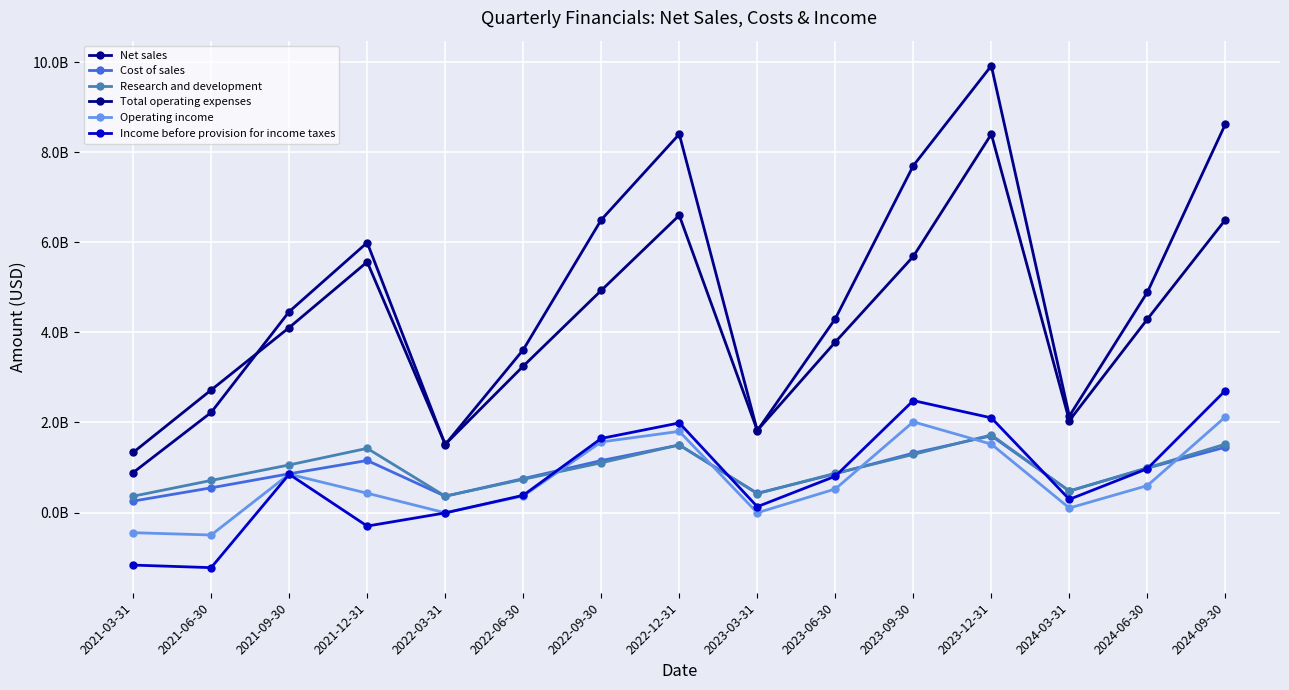

What is the label of the 7th point from the left?

2022-09-30